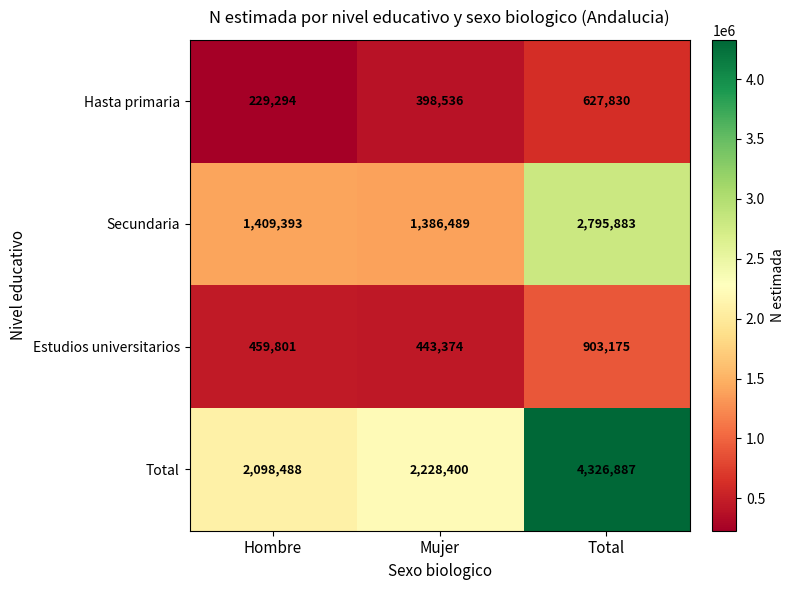

At which category is the sum across all series the highest?

Total